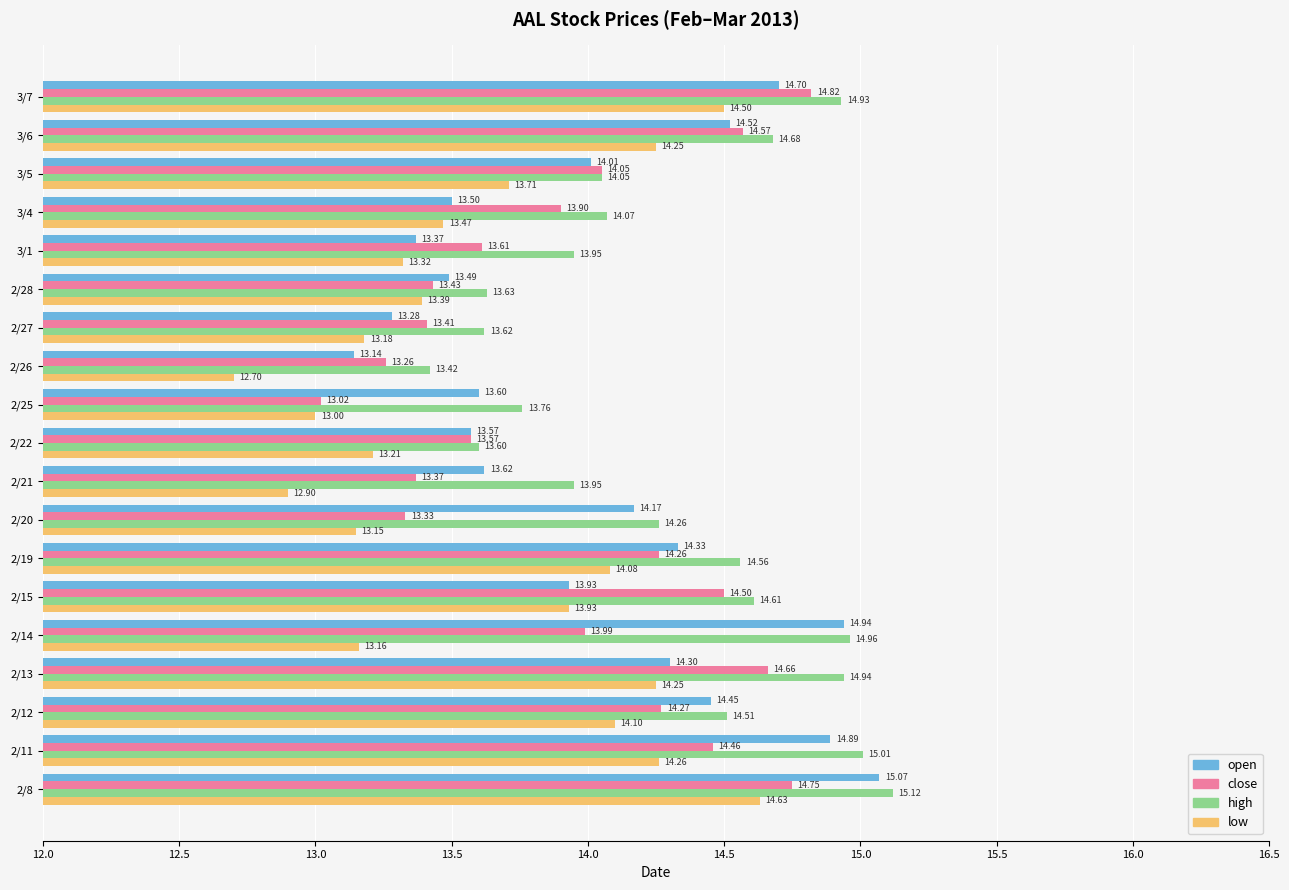

What is the spread (max minus min) of values at 2/26?

0.7